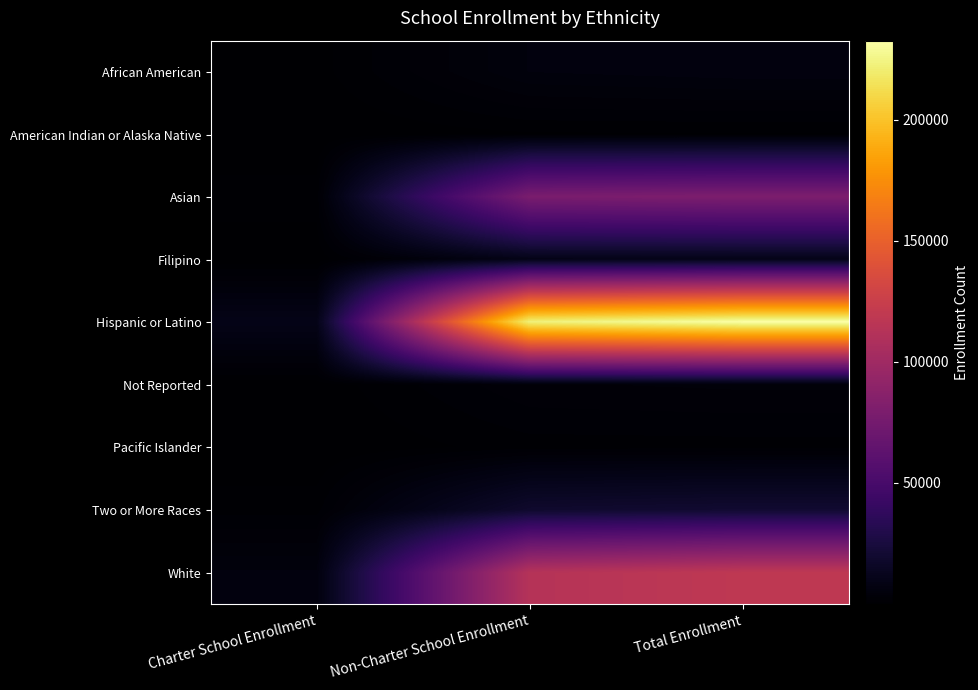

What is the spread (max minus min) of values at Charter School Enrollment?

9762